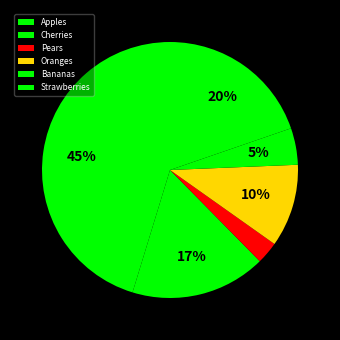

Which slice is the largest?

Apples